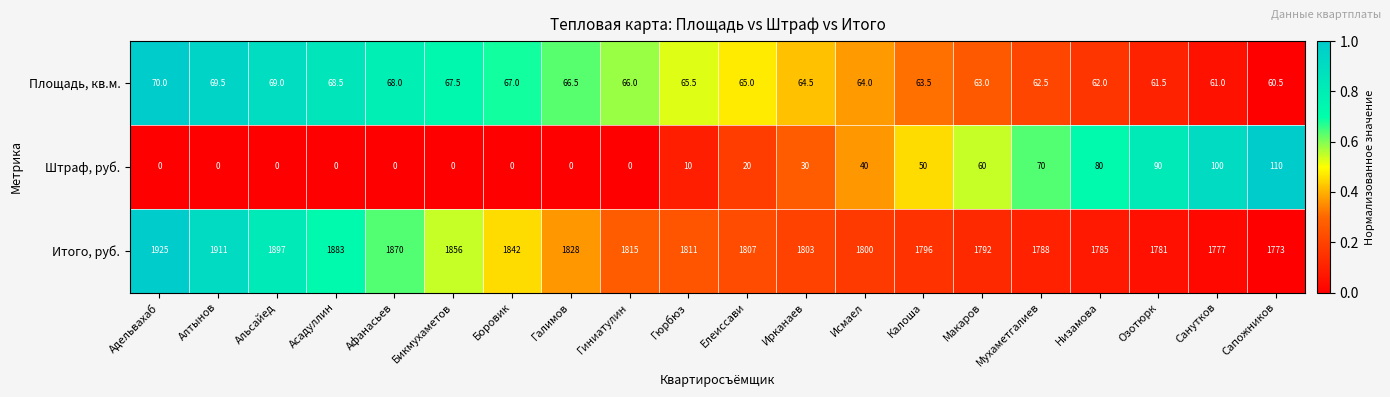

What is the approximate value of Штраф, руб. at Гюрбюз?

10.0